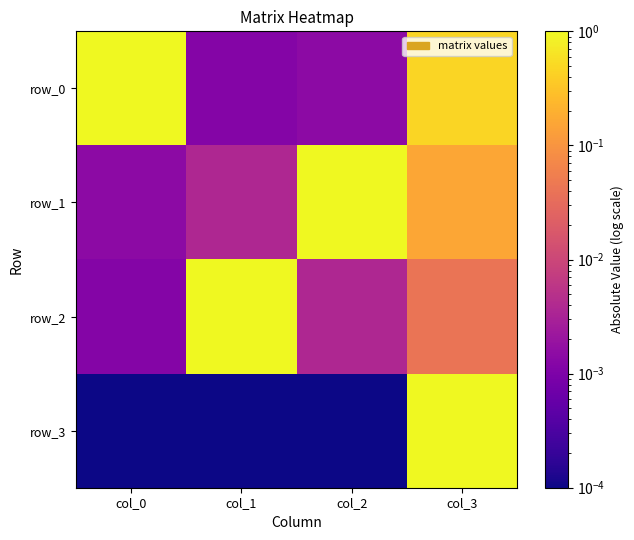

What is the difference between the row_1 values at col_3 and col_0?

0.2